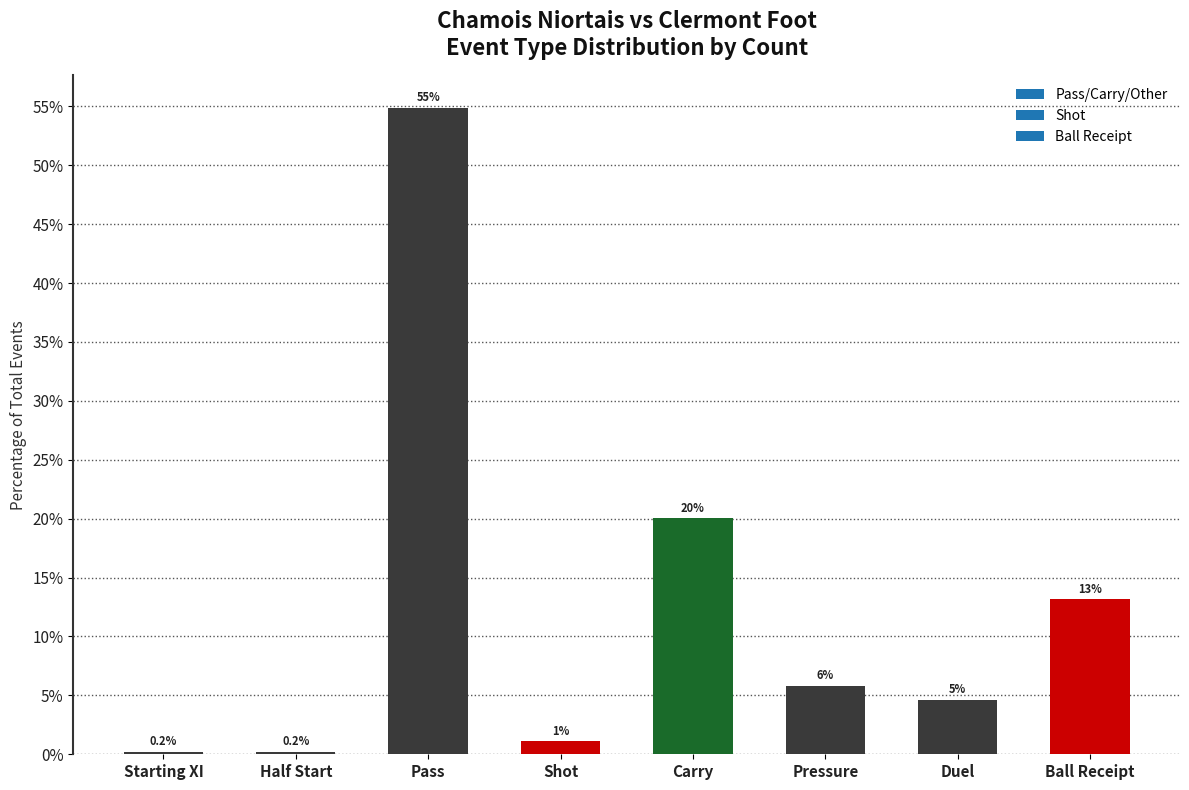

Does the chart contain stacked bars?

No